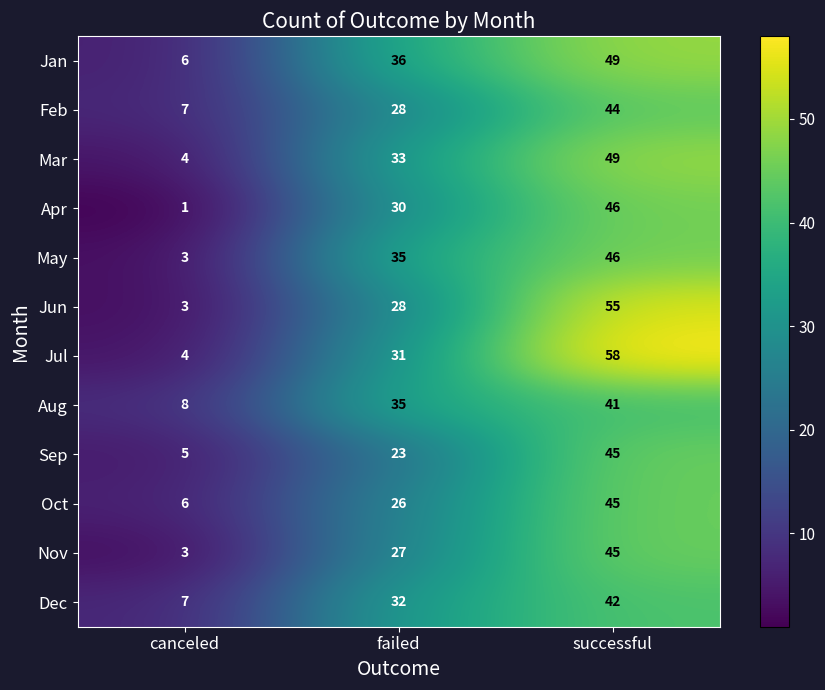

At which category is the sum across all series the highest?

successful